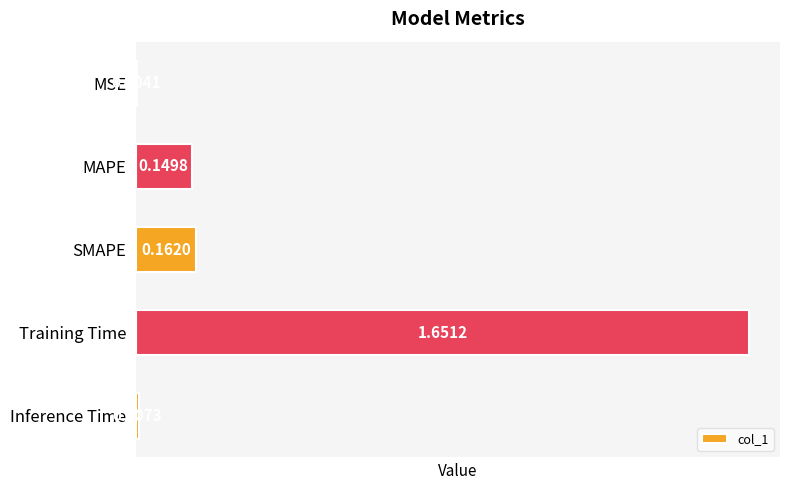

Where is the data nearest to the value 0?

MSE